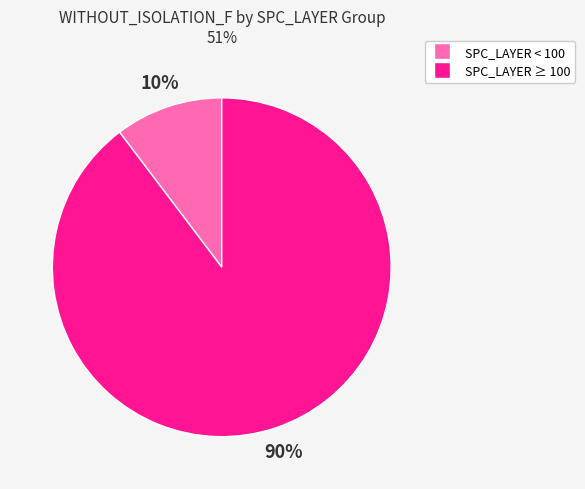

To the nearest percent, what is the average slice percentage?

50%